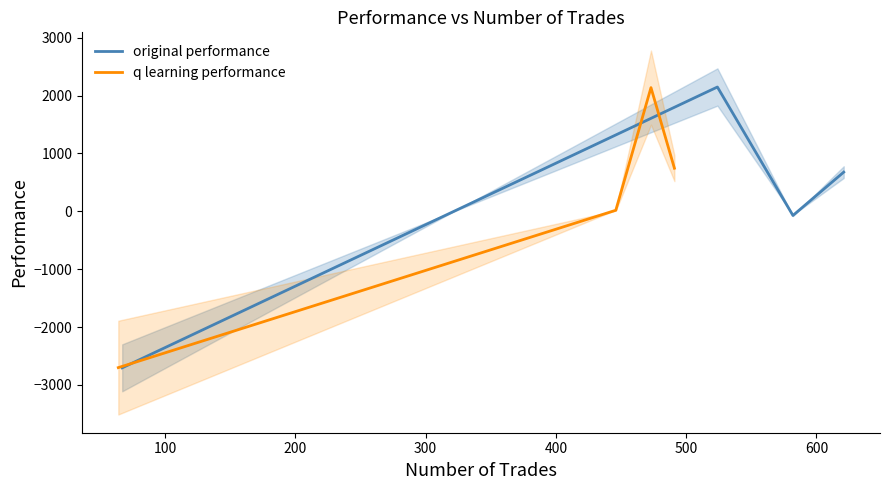

True or false: q learning performance has more than 2 points higher than both neighbors.

False